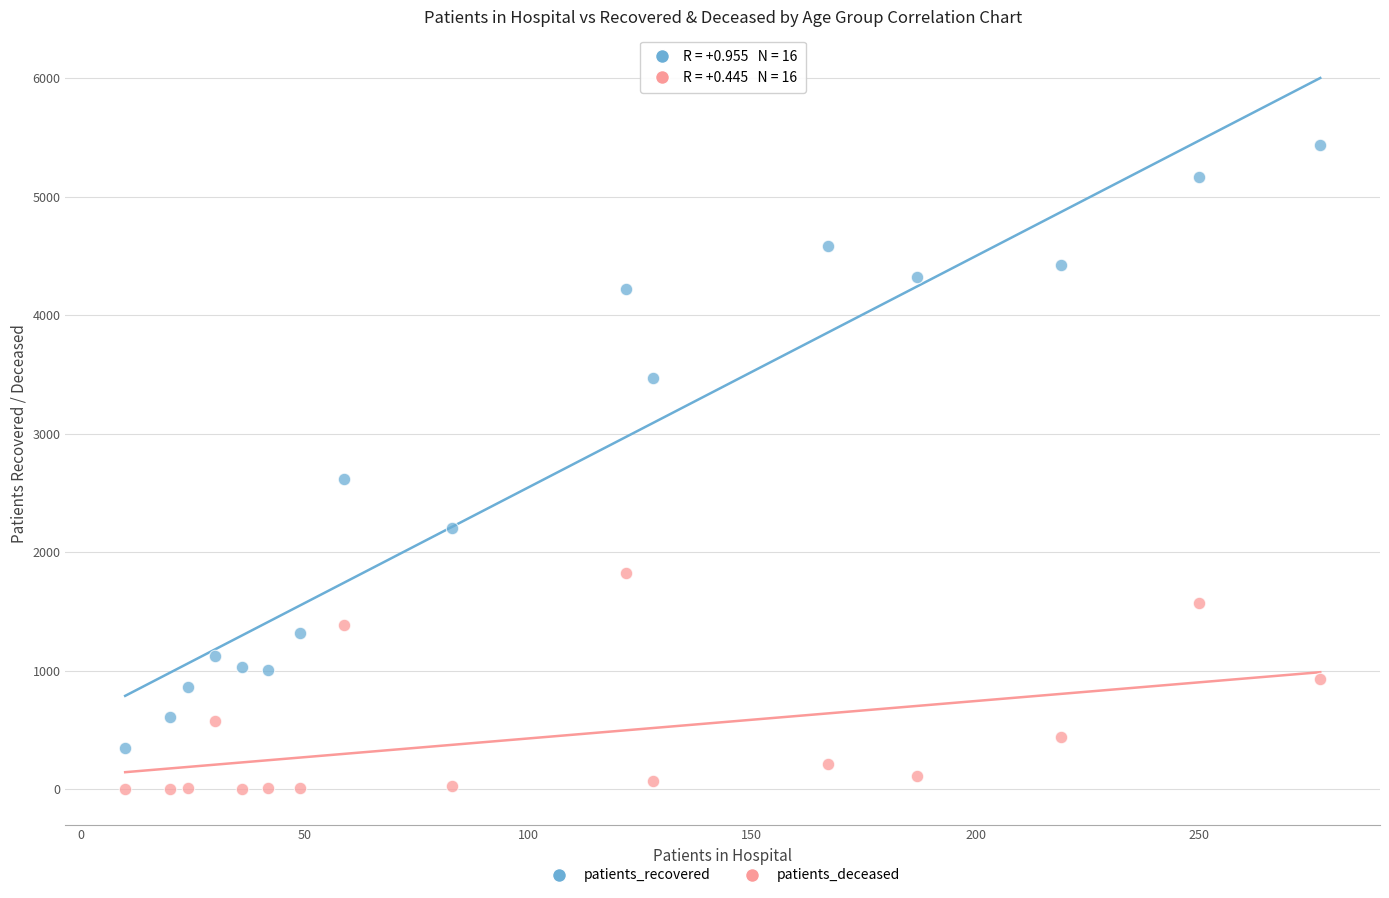

Across all data points, what is the range of X values (max minus min)?

267